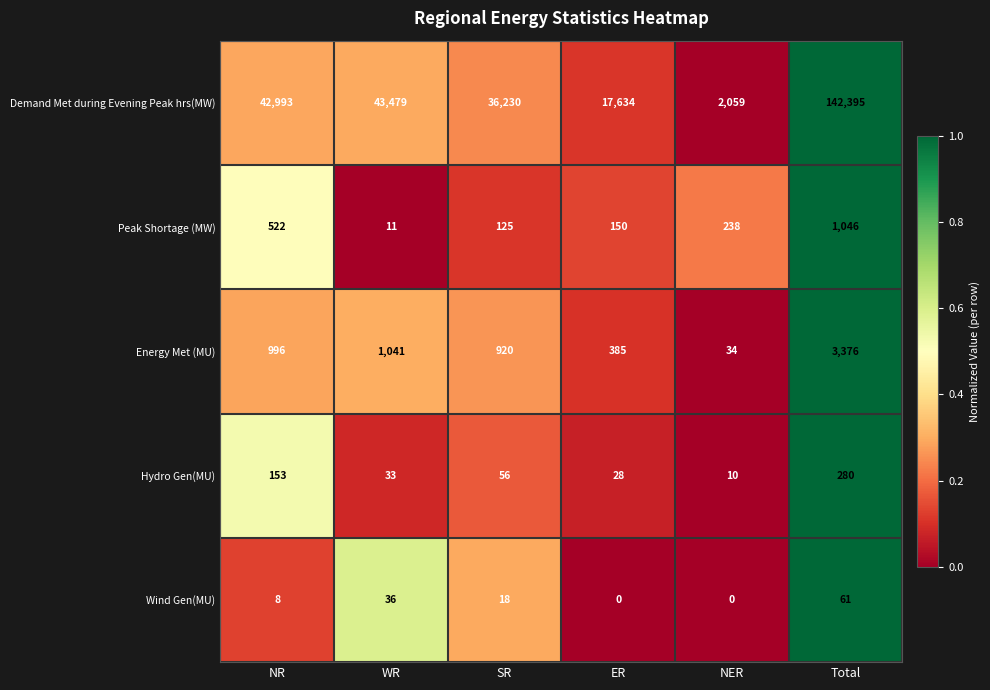

What is the average value of the Hydro Gen(MU) series?

93